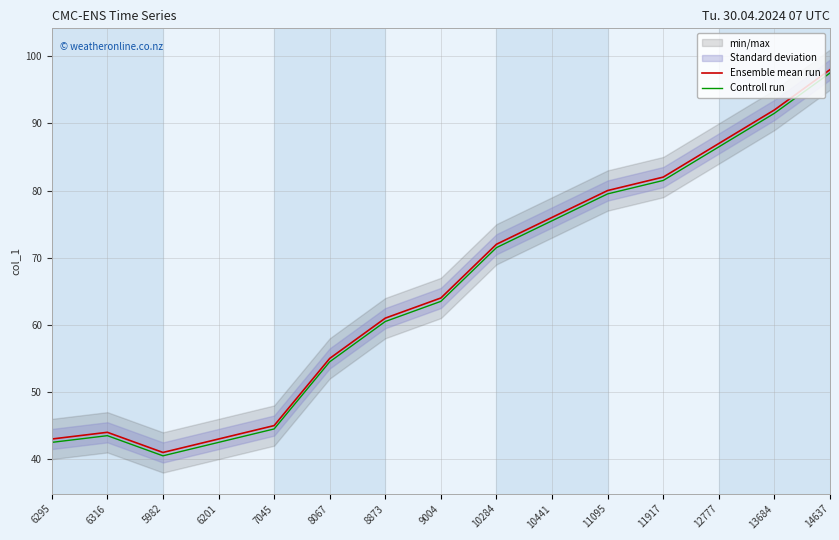

True or false: Controll run and Ensemble mean run cross at least once.

False